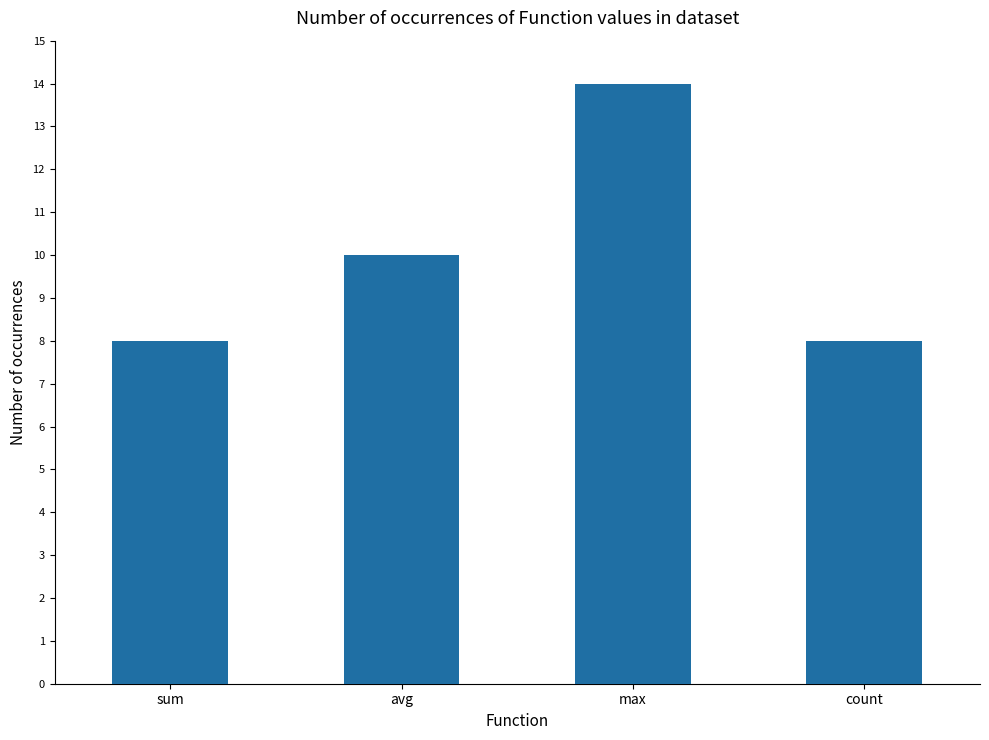

Between sum and avg, which is larger?

avg